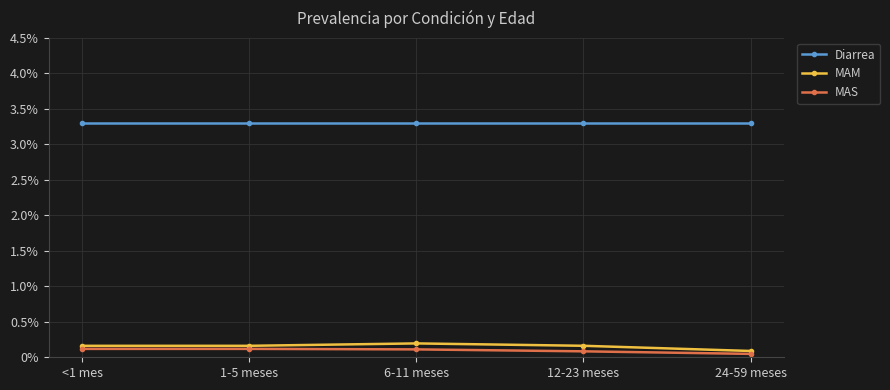

How many lines are shown in the chart?

3